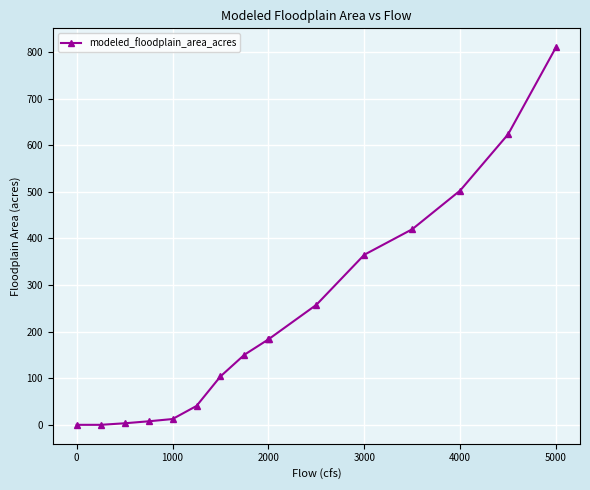

What is the difference between the maximum and minimum values?

810.1